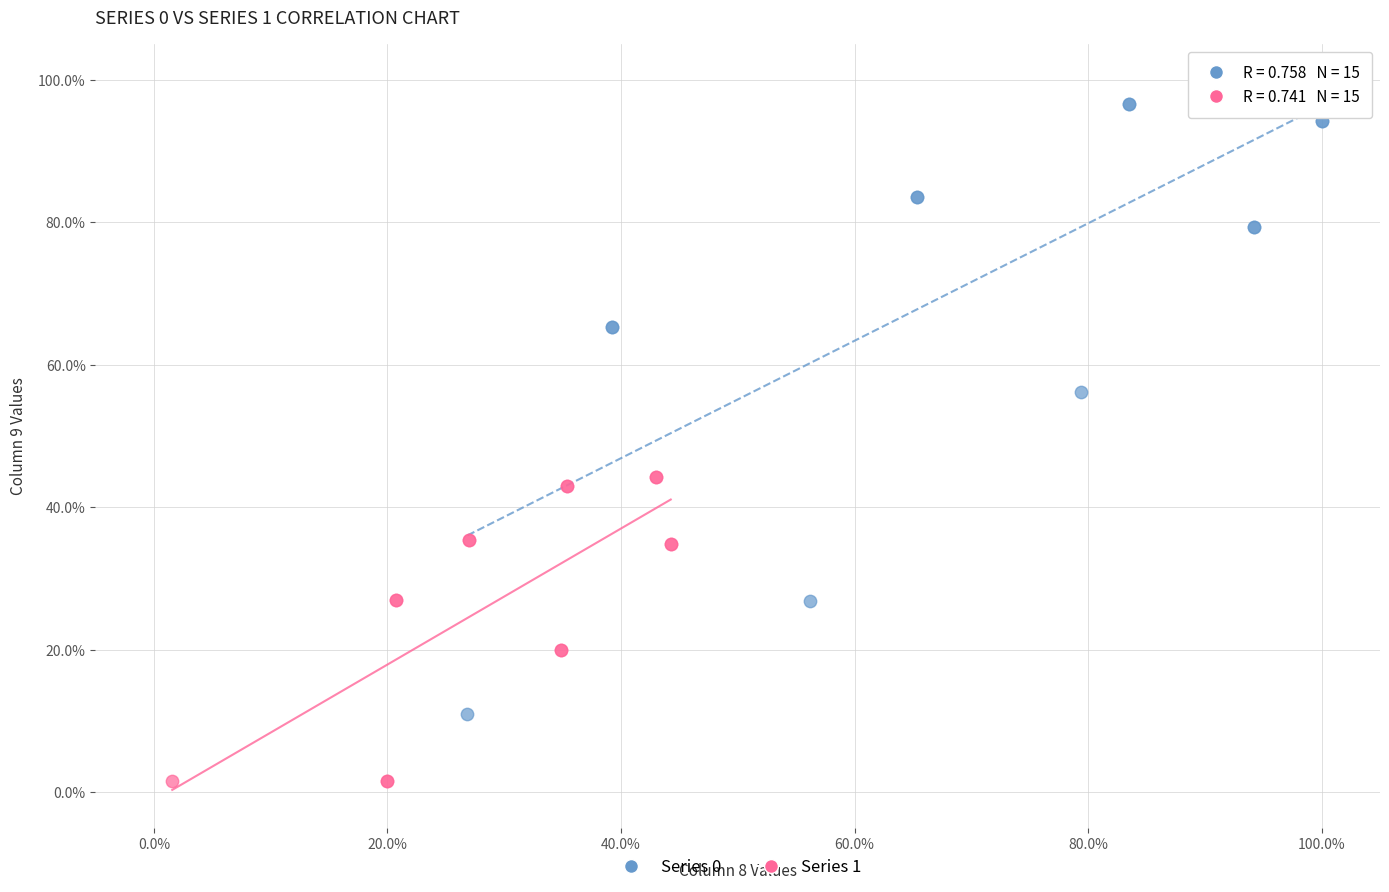

What are all the series names shown in the legend?

Series 0, Series 1